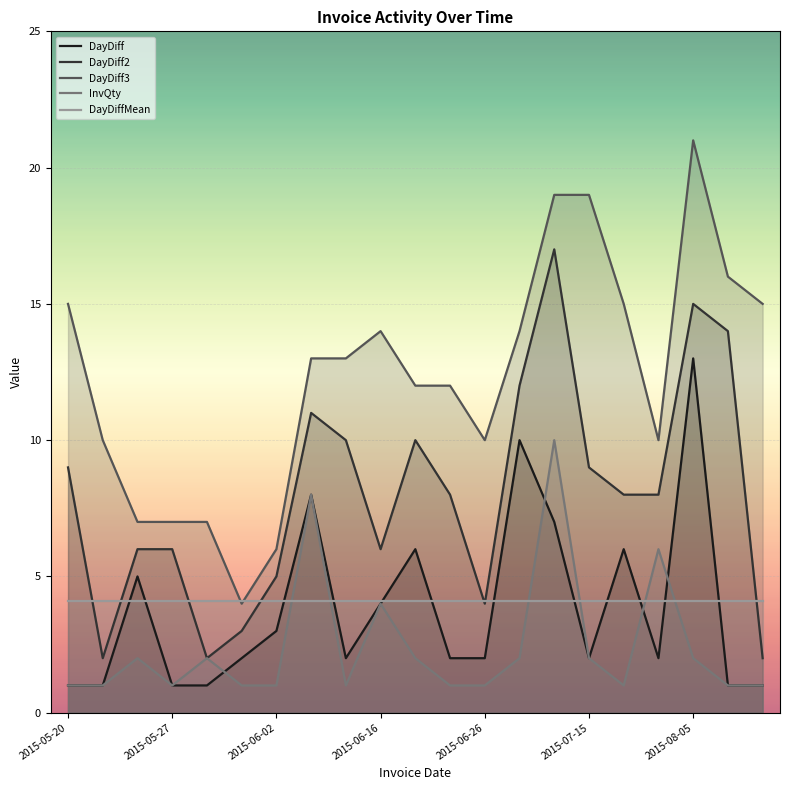

Reading left to right, what are all the values shown in this chart?

DayDiff: 1.0	1.0	5.0	1.0	1.0	2.0	3.0	8.0	2.0	4.0	6.0	2.0	2.0	10.0	7.0	2.0	6.0	2.0	13.0	1.0	1.0
DayDiff2: 9.0	2.0	6.0	6.0	2.0	3.0	5.0	11.0	10.0	6.0	10.0	8.0	4.0	12.0	17.0	9.0	8.0	8.0	15.0	14.0	2.0
DayDiff3: 15.0	10.0	7.0	7.0	7.0	4.0	6.0	13.0	13.0	14.0	12.0	12.0	10.0	14.0	19.0	19.0	15.0	10.0	21.0	16.0	15.0
InvQty: 1.0	1.0	2.0	1.0	2.0	1.0	1.0	8.0	1.0	4.0	2.0	1.0	1.0	2.0	10.0	2.0	1.0	6.0	2.0	1.0	1.0
DayDiffMean: 4.1	4.1	4.1	4.1	4.1	4.1	4.1	4.1	4.1	4.1	4.1	4.1	4.1	4.1	4.1	4.1	4.1	4.1	4.1	4.1	4.1